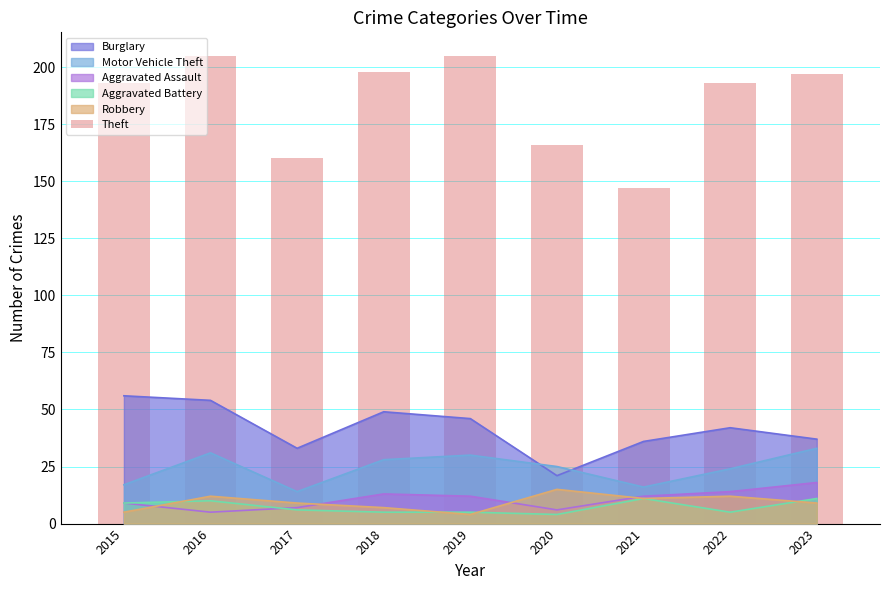

Reading left to right, what are all the values shown in this chart?

193	205	160	198	205	166	147	193	197